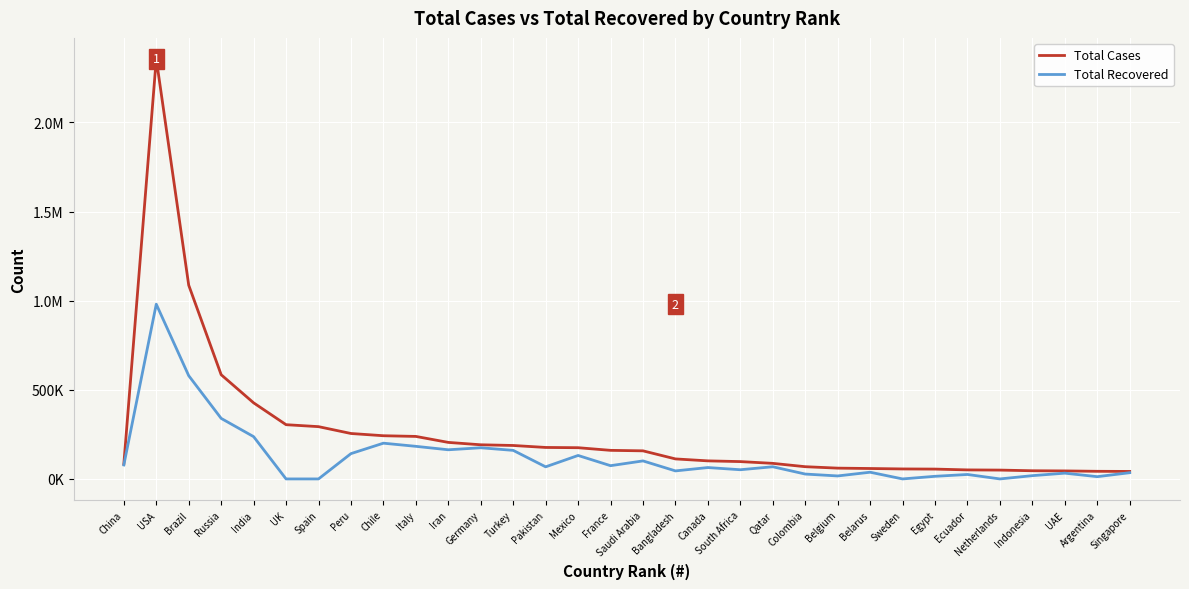

Which series changed the most between Iran and Bangladesh?

Total Recovered